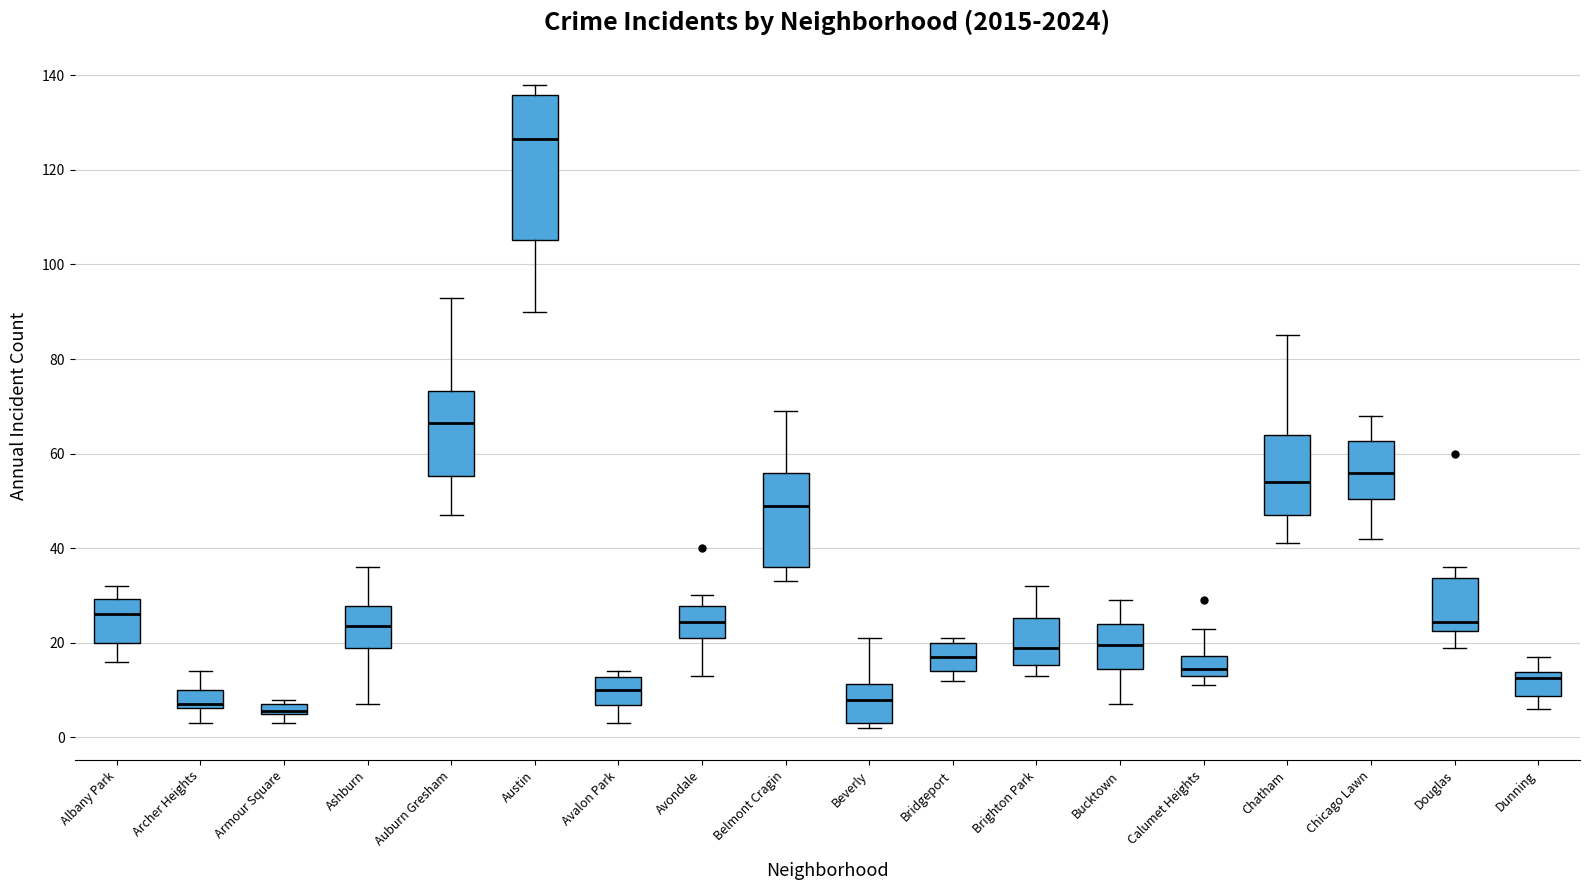

Where does the lower whisker of the box for Avondale end on the y-axis? The values are not printed on the chart, so give them approximately, as read against the axis.

14